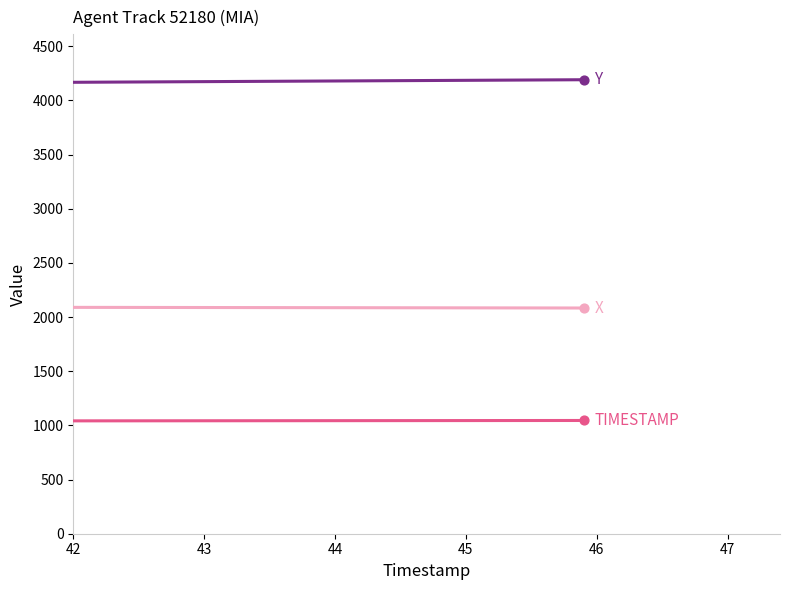

What is the minimum value shown in the chart?

1041.9